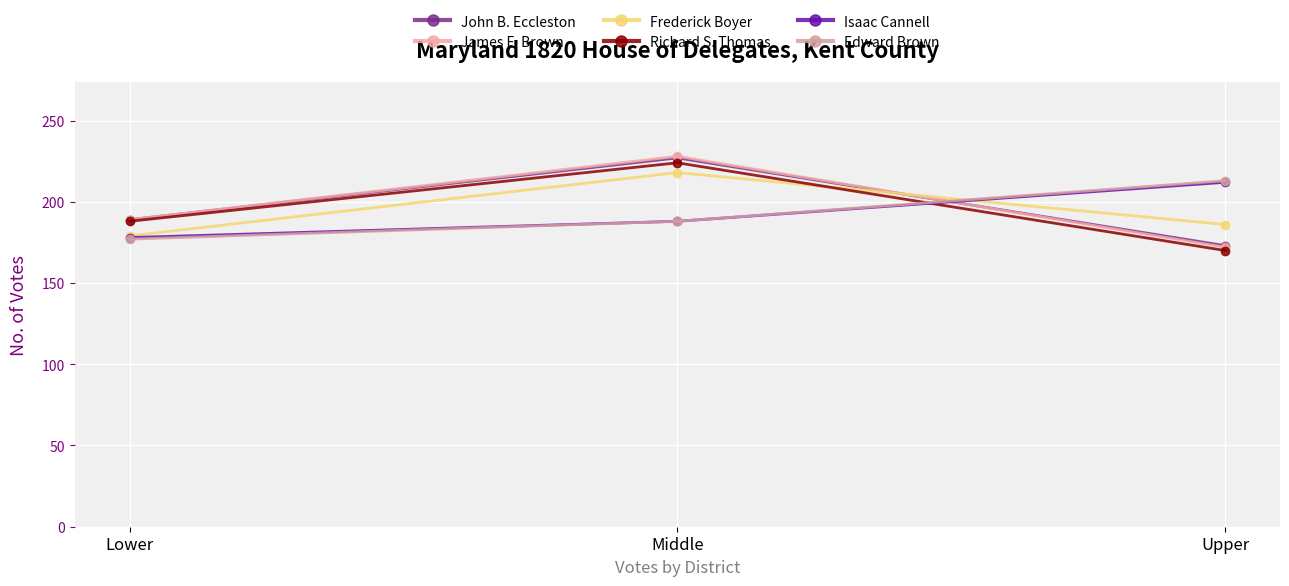

What is the total value across all series at Lower?

1100